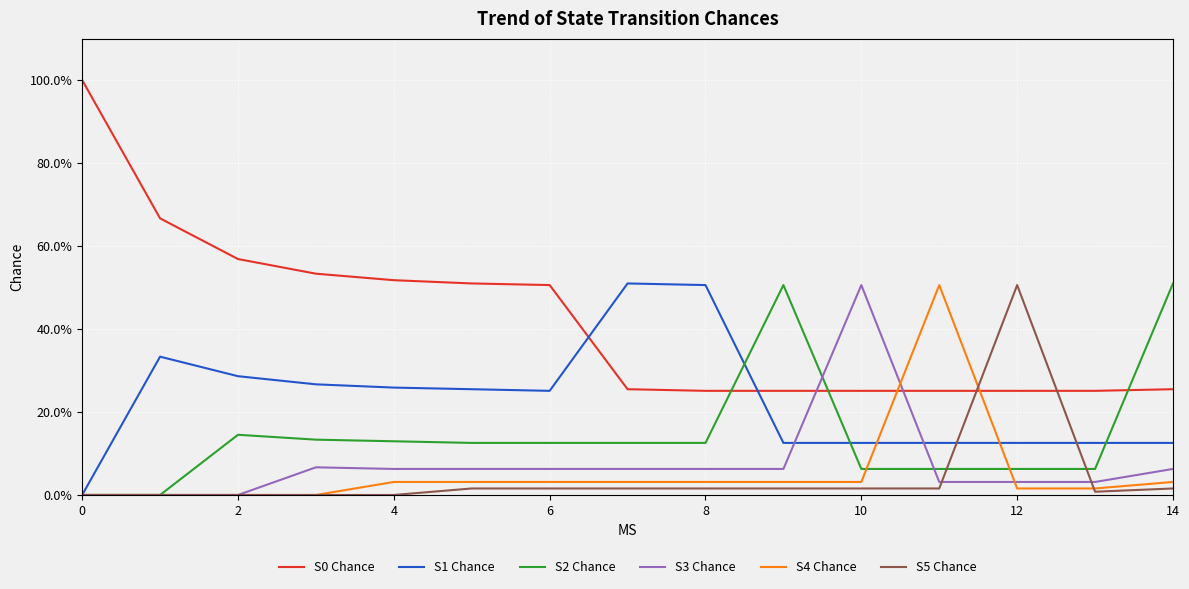

Is this an area chart (filled region under the line)?

No